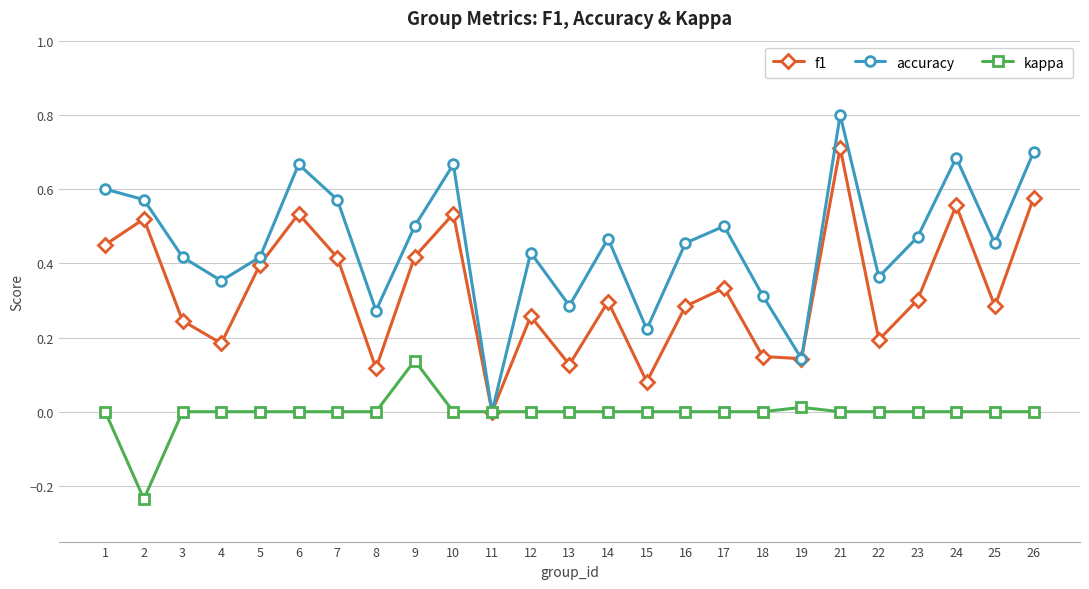

Is it true that kappa equals 0.2 at 21?

False